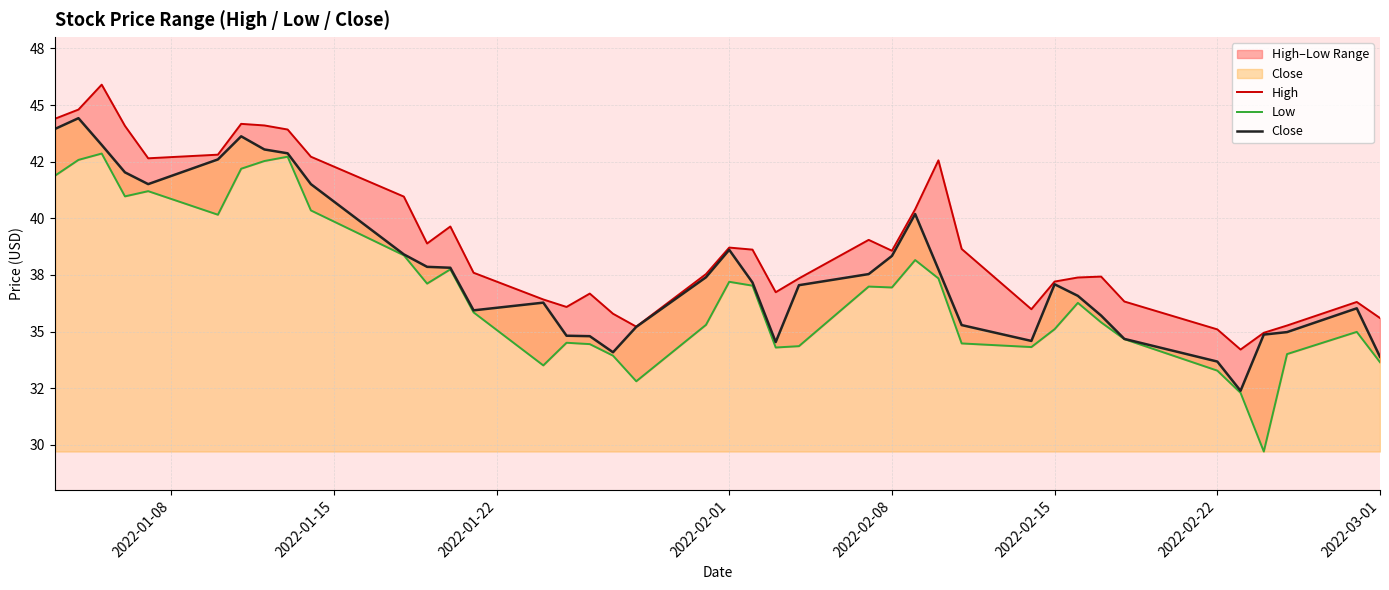

At how many categories does at least one series exceed 32?

40